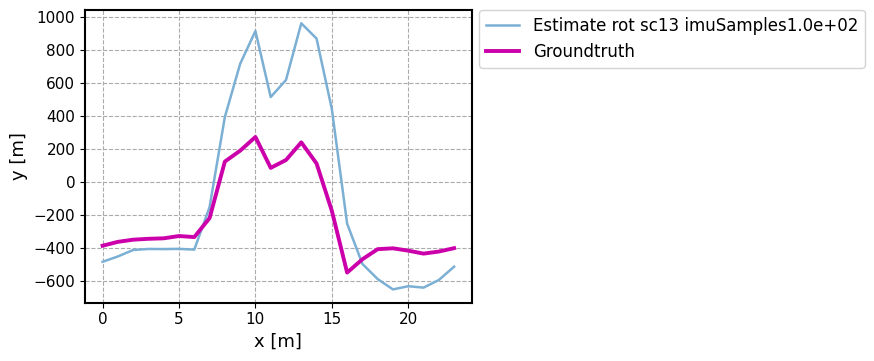

Rank the series by their average value, from highest to lowest.

Estimate rot sc13 imuSamples1.0e+02, Groundtruth